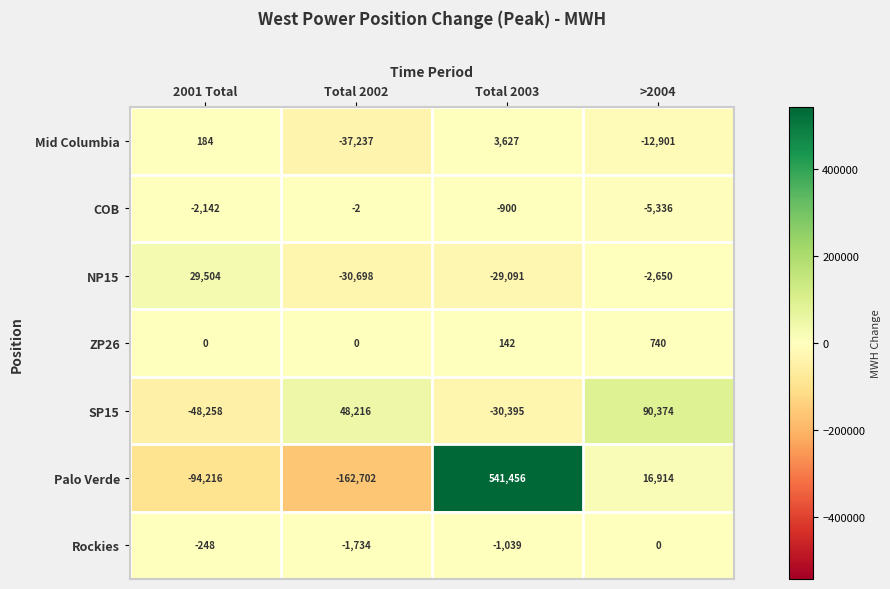

What is the difference between the maximum and minimum values in the SP15 series?

138632